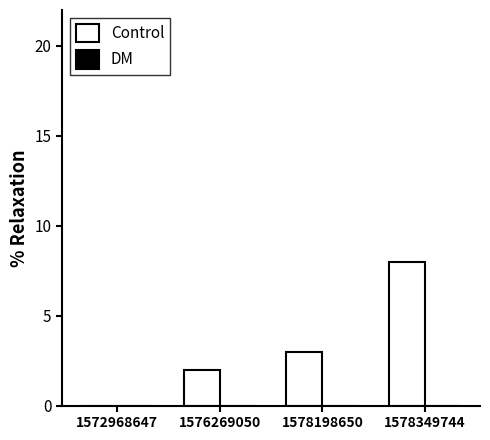

Between 1572968647 and 1578349744, which is larger?

1578349744